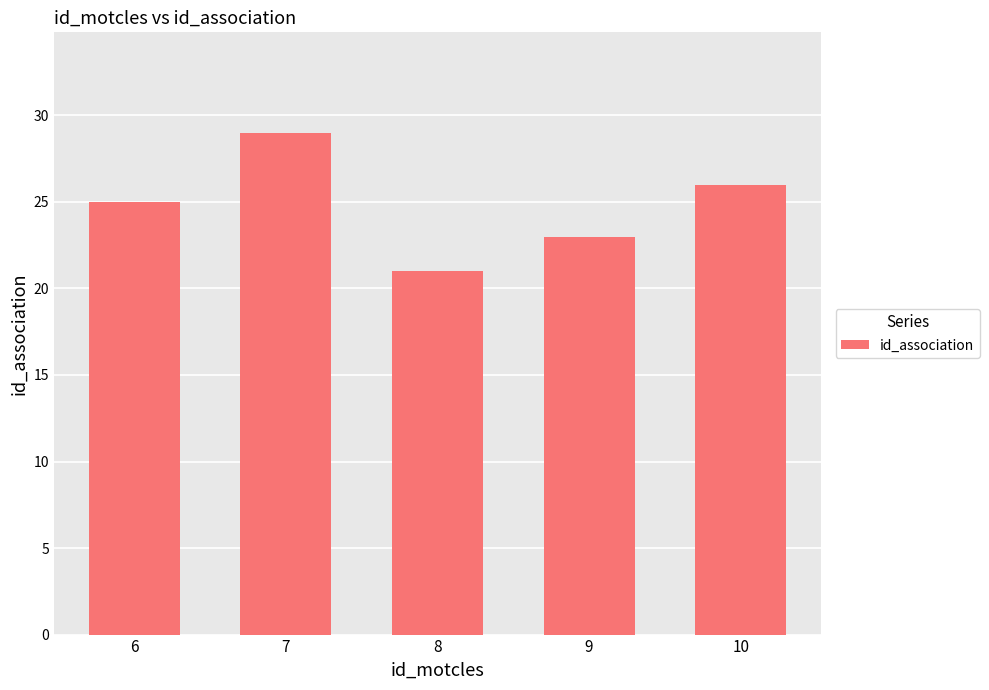

What is the change in value from 9 to 10?

+3